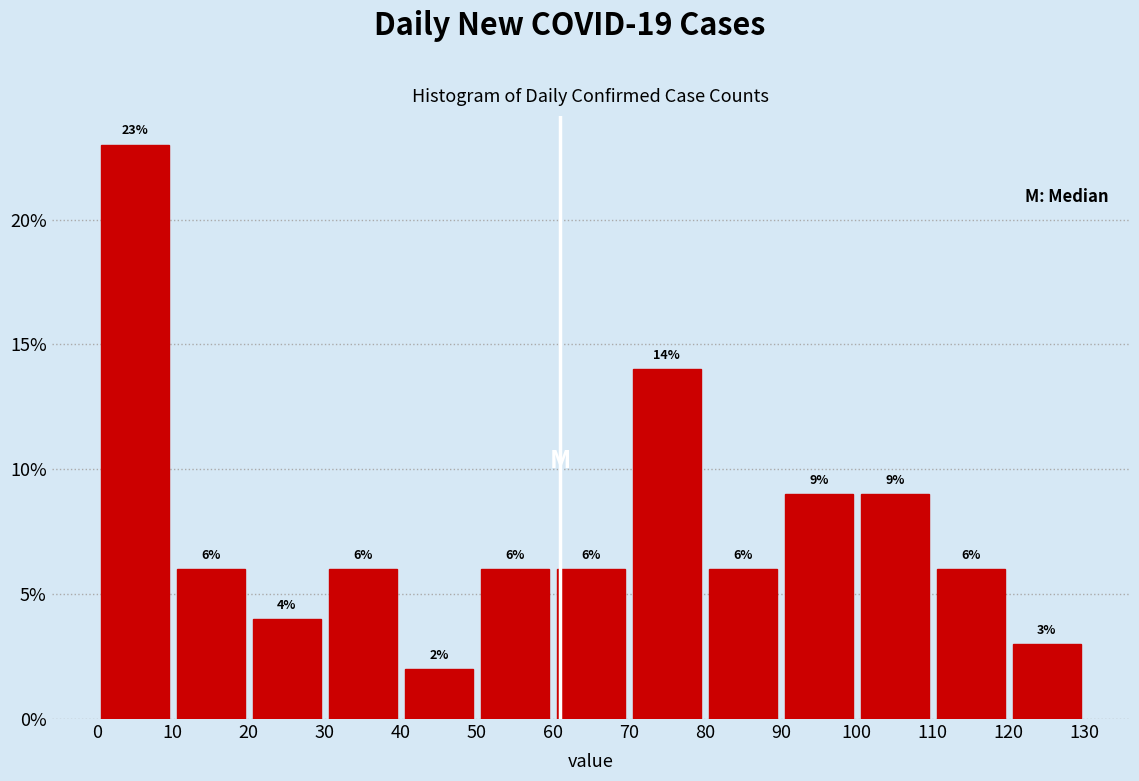

Reading left to right, list every bar in this chart as the range it spans on the x-axis followed by its height.

0 to 10: 23
10 to 20: 6
20 to 30: 4
30 to 40: 6
40 to 50: 2
50 to 60: 6
60 to 70: 6
70 to 80: 14
80 to 90: 6
90 to 100: 9
100 to 110: 9
110 to 120: 6
120 to 130: 3